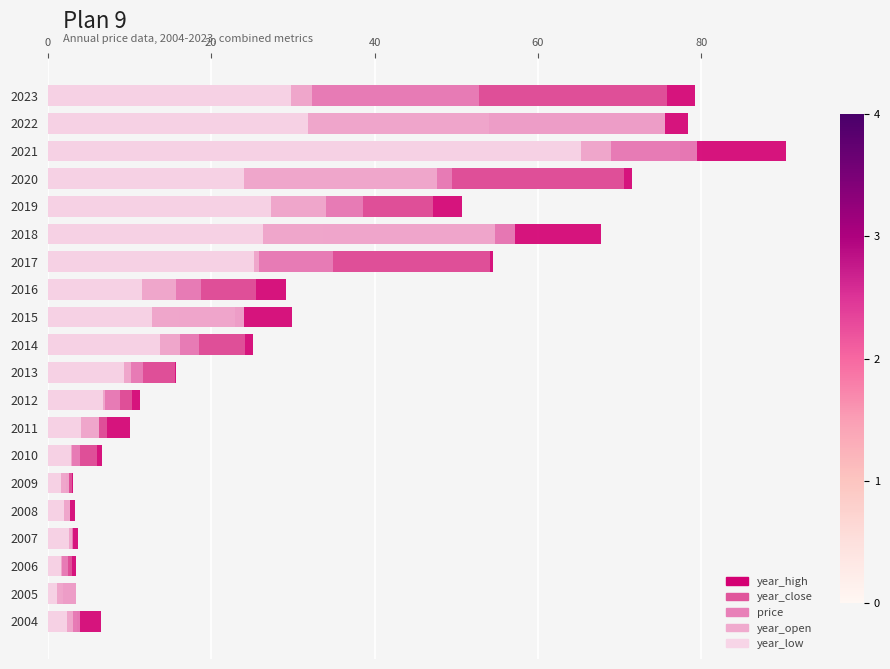

What position from the left is 19?

20